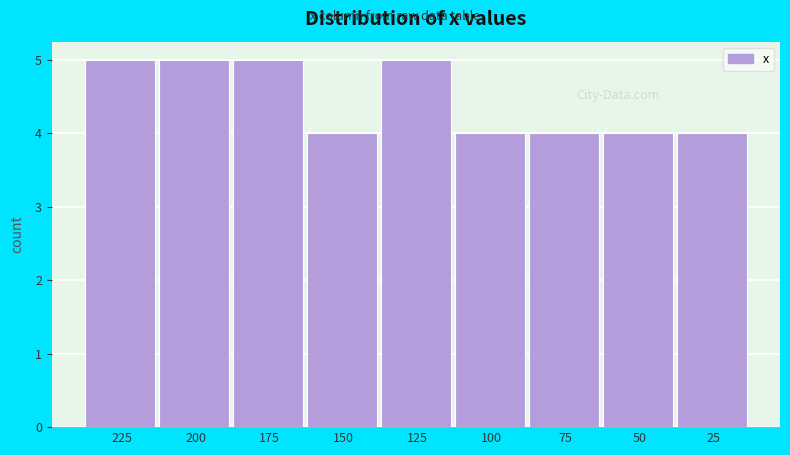

Reading left to right, list all the values displayed in this chart.

225=5	200=5	175=5	150=4	125=5	100=4	75=4	50=4	25=4